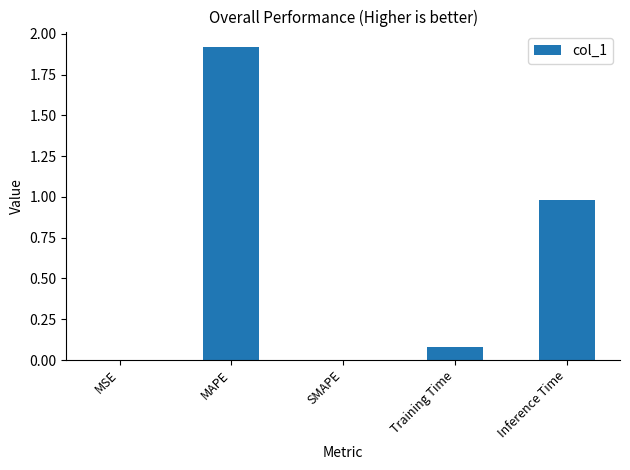

Which category has the highest value across all series?

MAPE